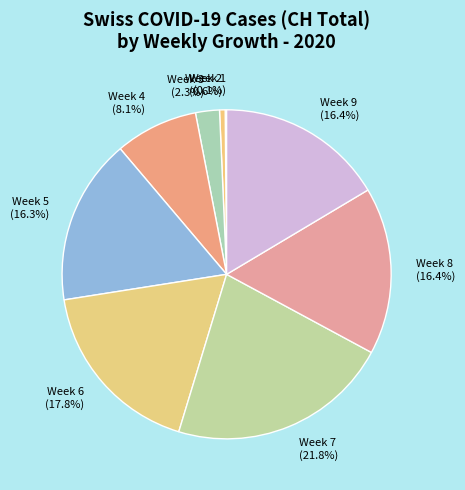

Which slice is the largest?

Week 7